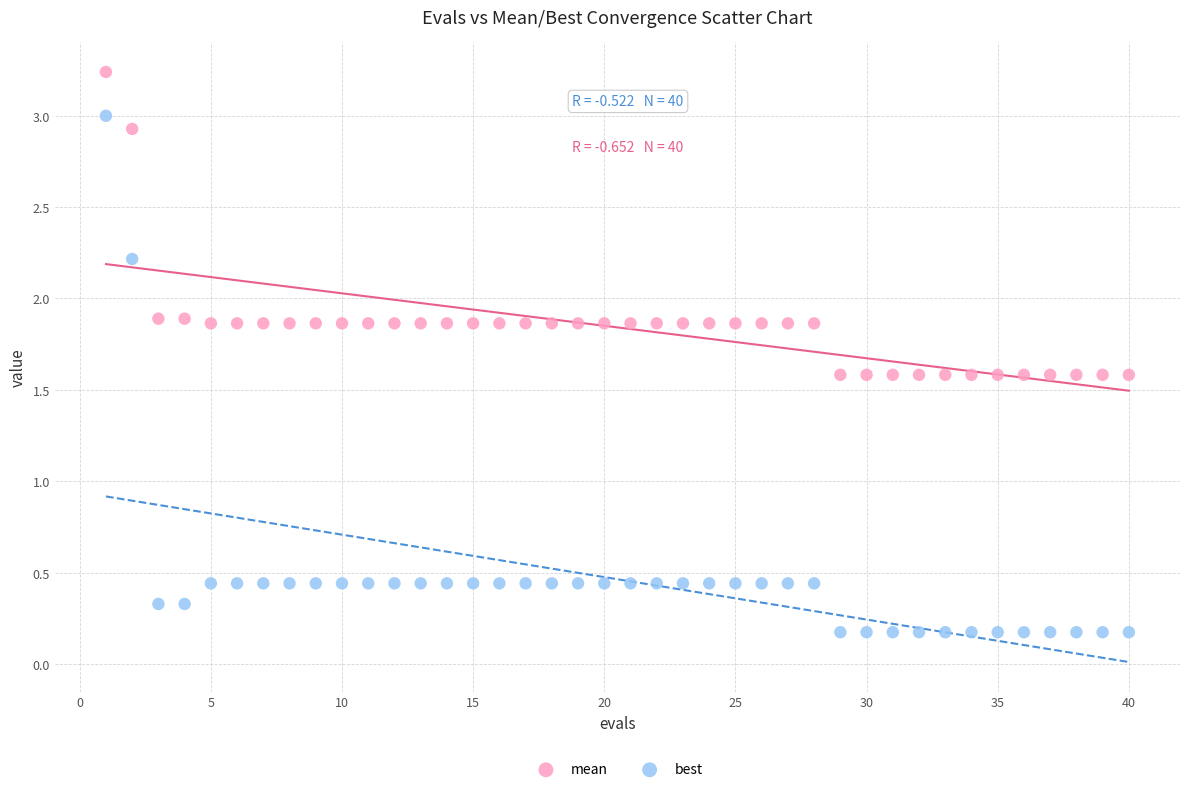

Which series has the widest spread of Y values?

best